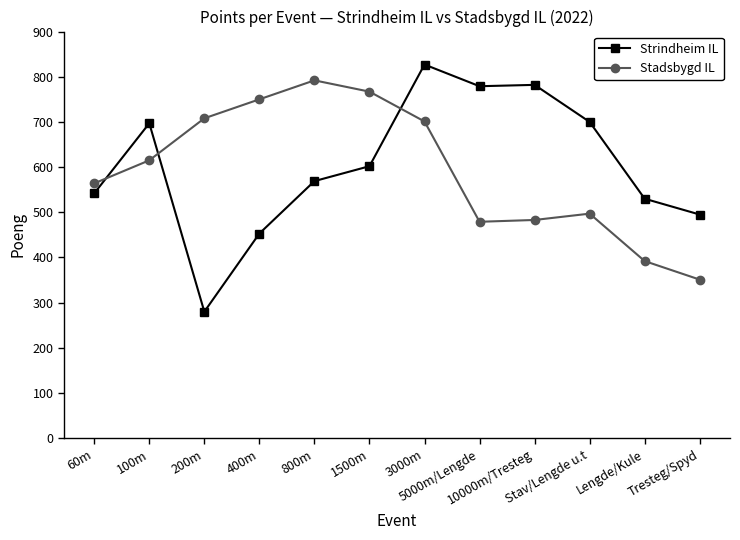

Which category has the highest value in the Strindheim IL series?

3000m